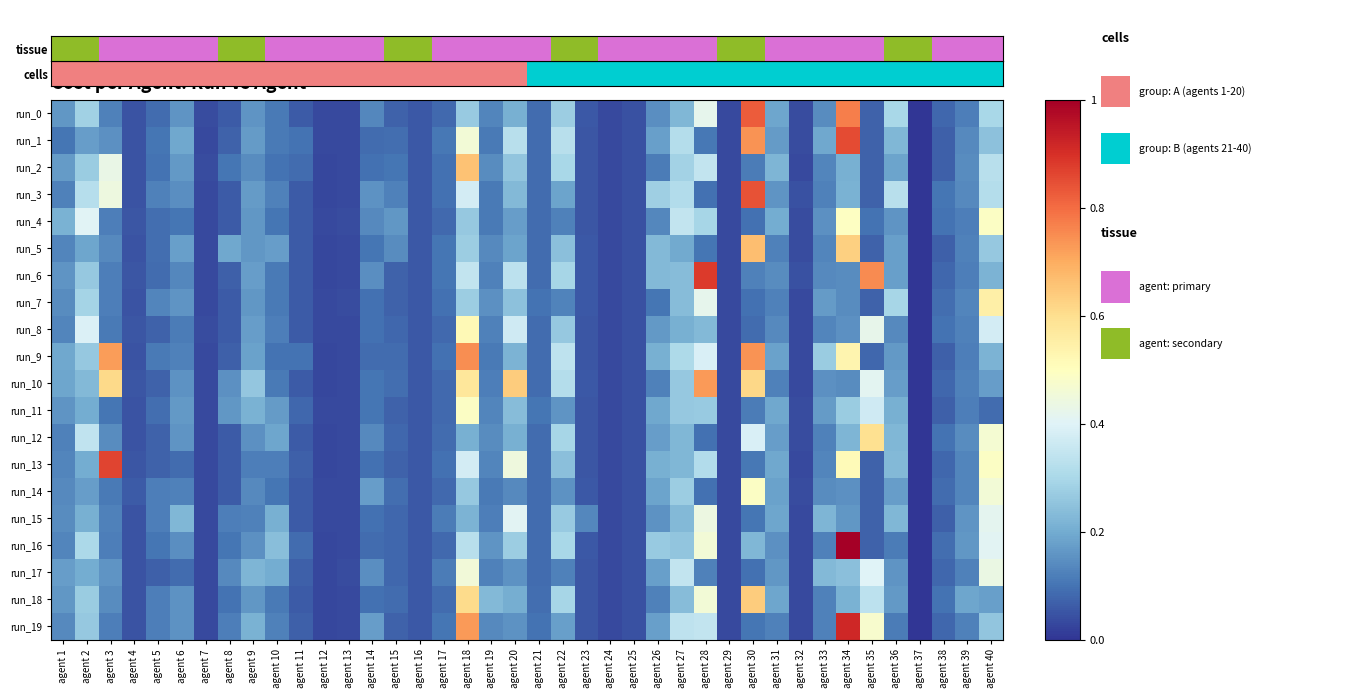

Which series has the largest range (max minus min)?

run_16